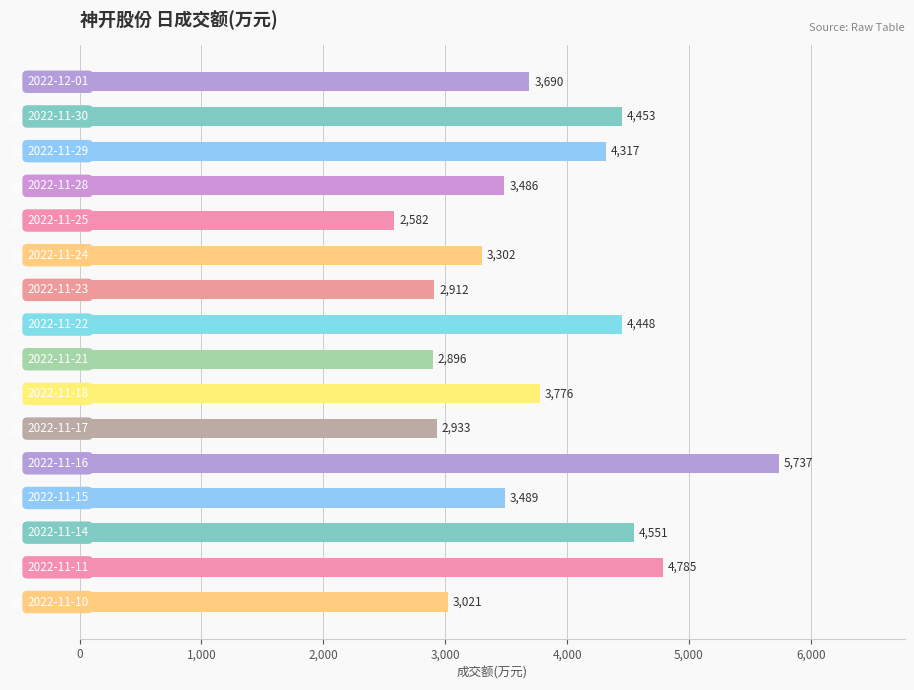

Rank the categories by value from lowest to highest.

2022-11-25, 2022-11-21, 2022-11-23, 2022-11-17, 2022-11-10, 2022-11-24, 2022-11-28, 2022-11-15, 2022-12-01, 2022-11-18, 2022-11-29, 2022-11-22, 2022-11-30, 2022-11-14, 2022-11-11, 2022-11-16